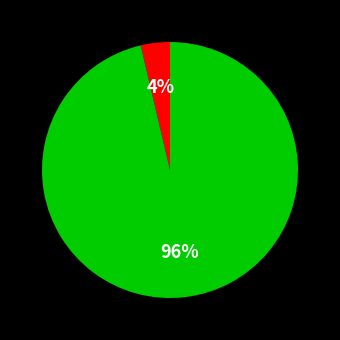

Does any single category account for the majority?

Yes